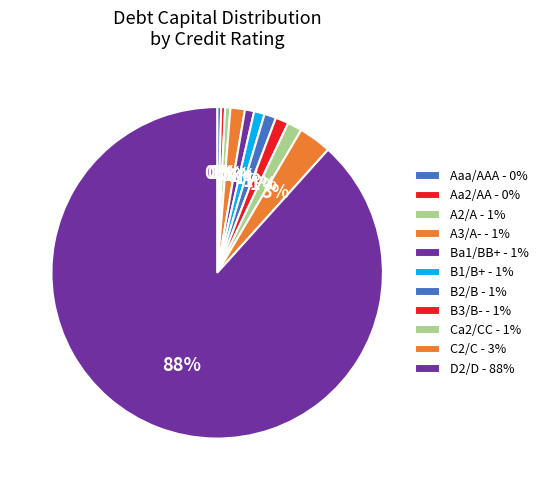

Count the number of slices in the pie.

11